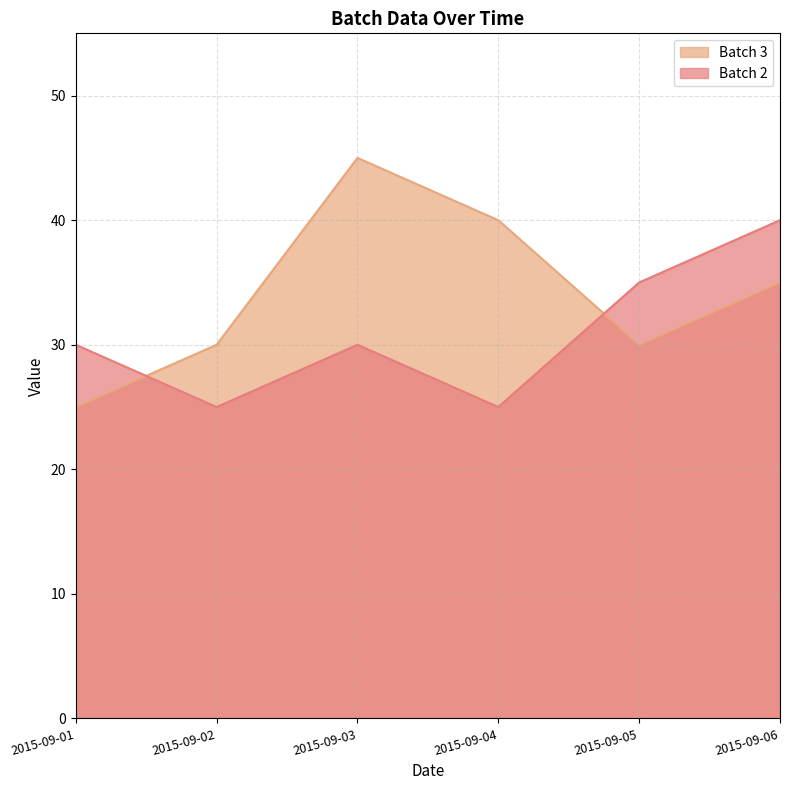

Which category has the lowest value across all series?

2015-09-02